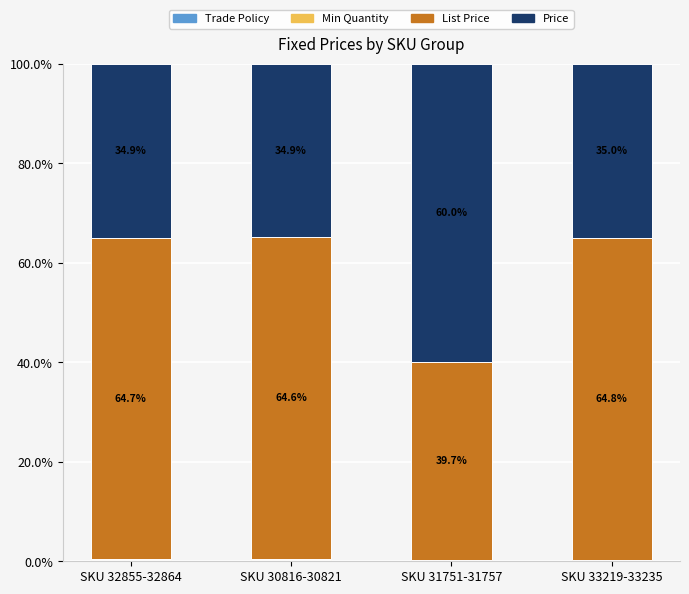

Are the bars grouped side by side (vs. stacked)?

No